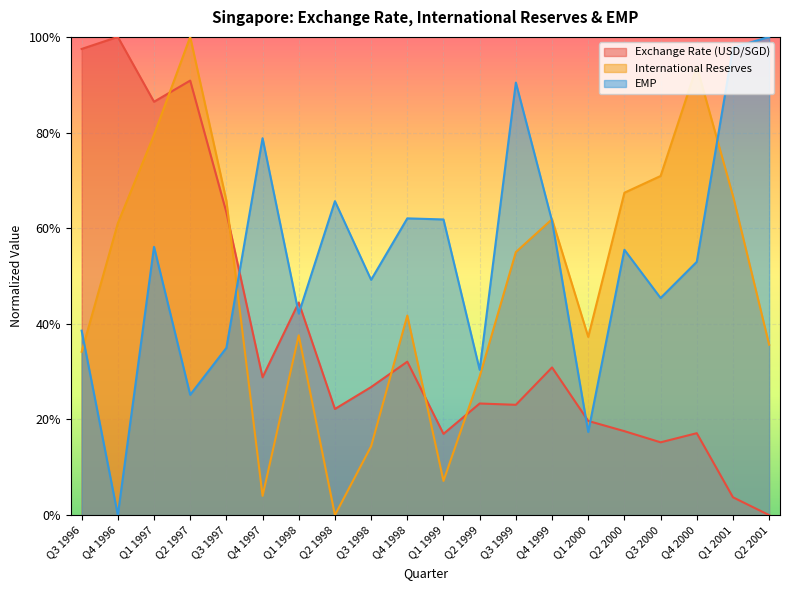

Which series has the largest range (max minus min)?

Exchange Rate (USD/SGD)